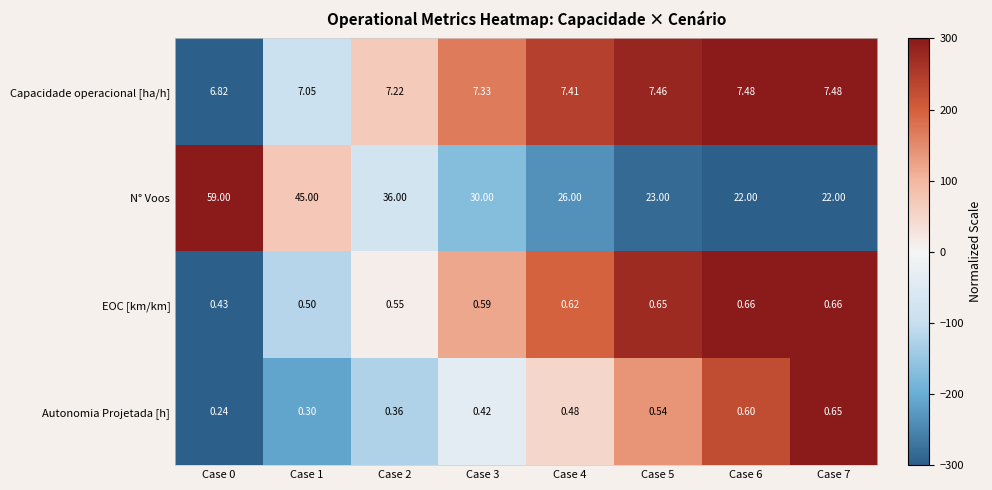

What is the greatest value displayed?

59.0